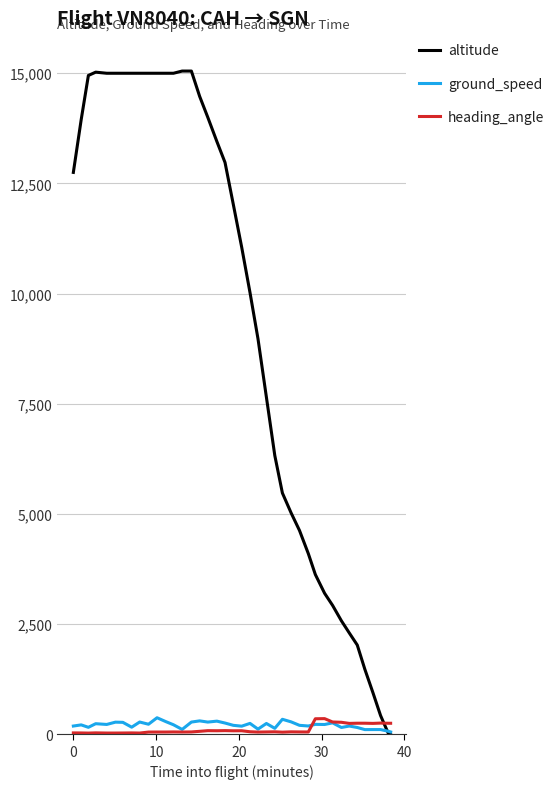

Which series has the largest total across all categories?

altitude